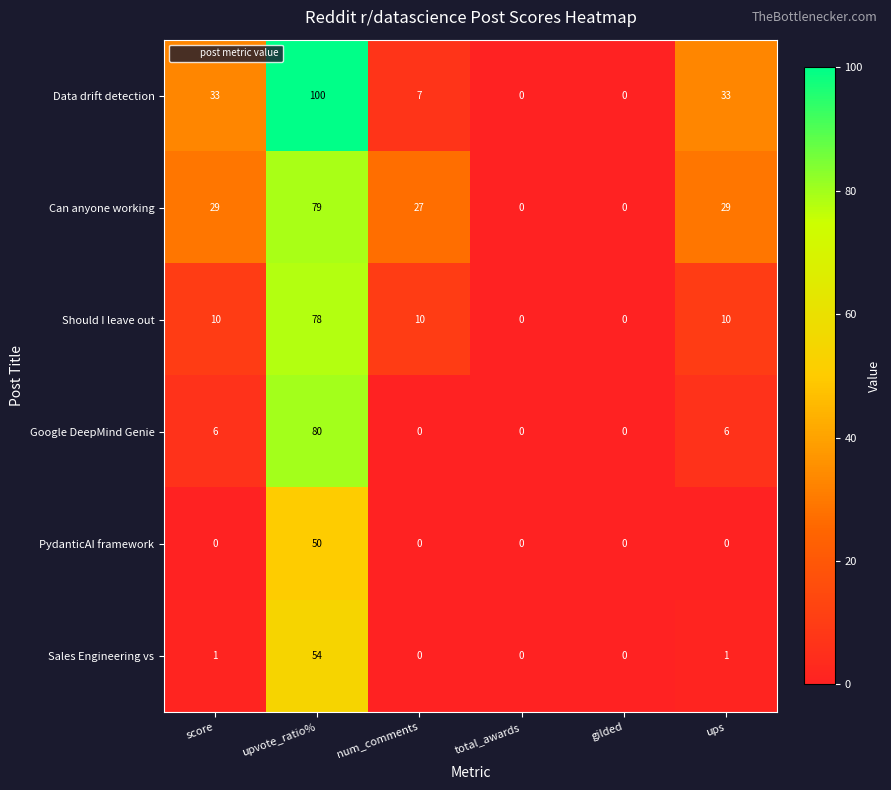

What is the highest value of the Can anyone working series?

79